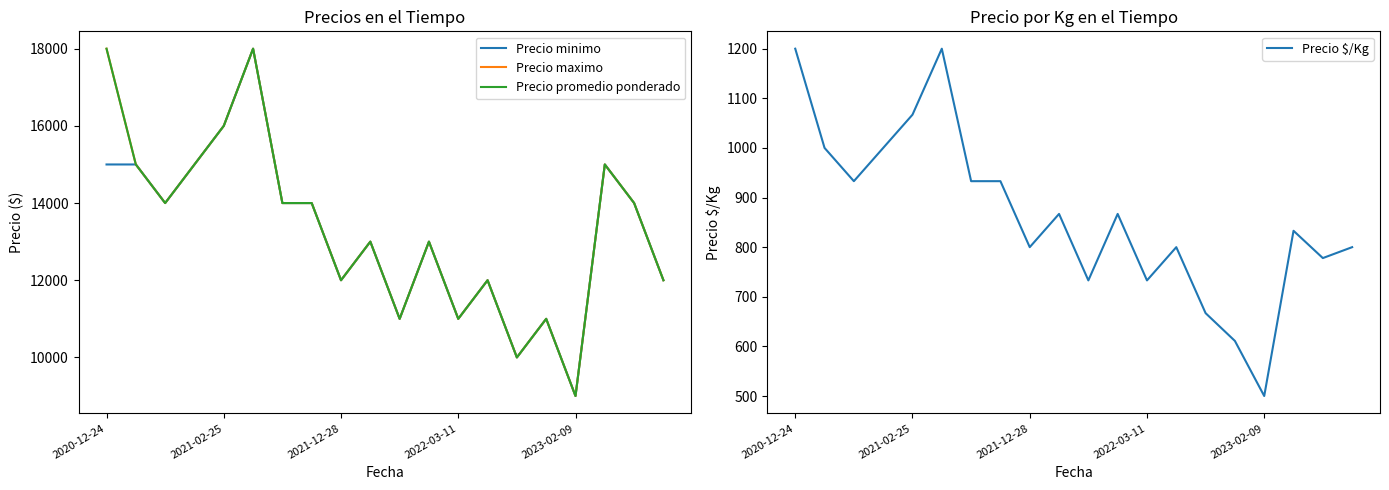

What is the minimum value shown in the chart?

500